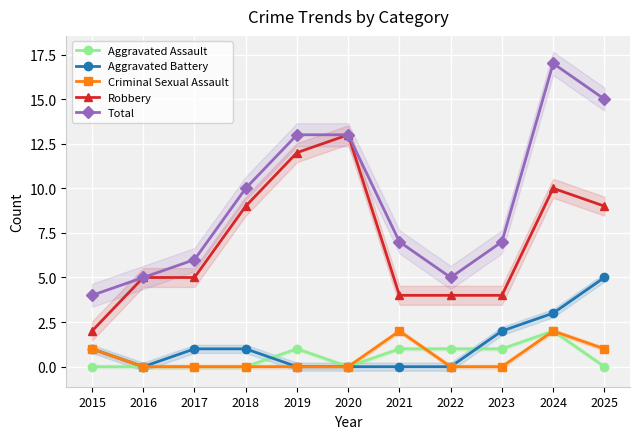

Which label corresponds to the largest value in the chart?

2024